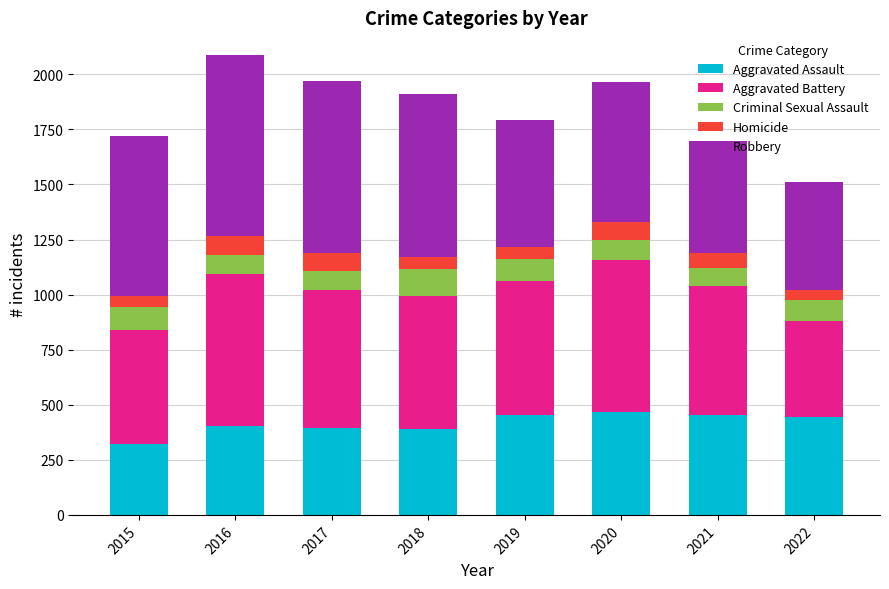

The Aggravated Assault series shows 185 at 2017. True or false?

False